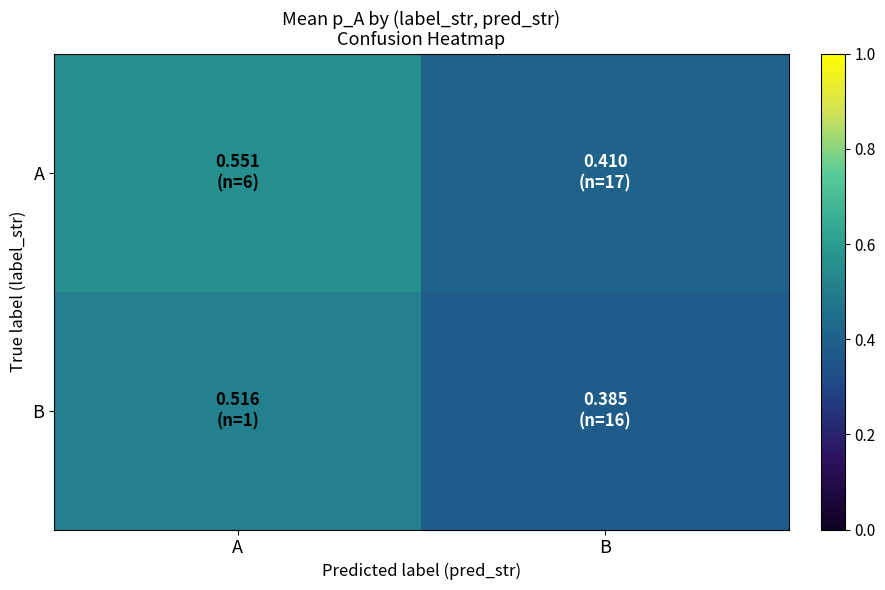

Which series has the largest total across all categories?

A